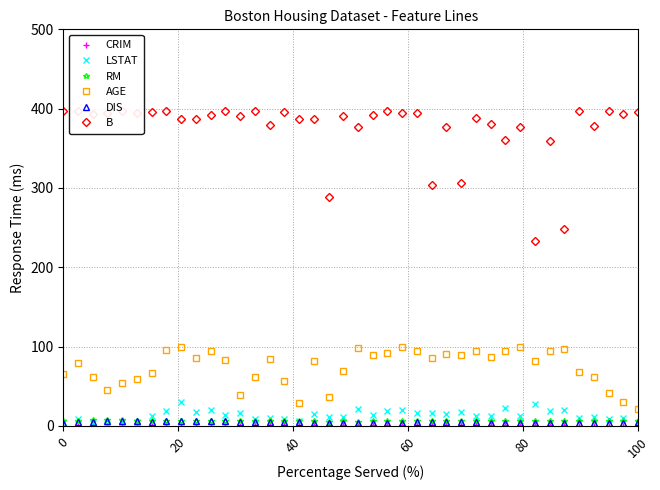

How many lines are shown in the chart?

6